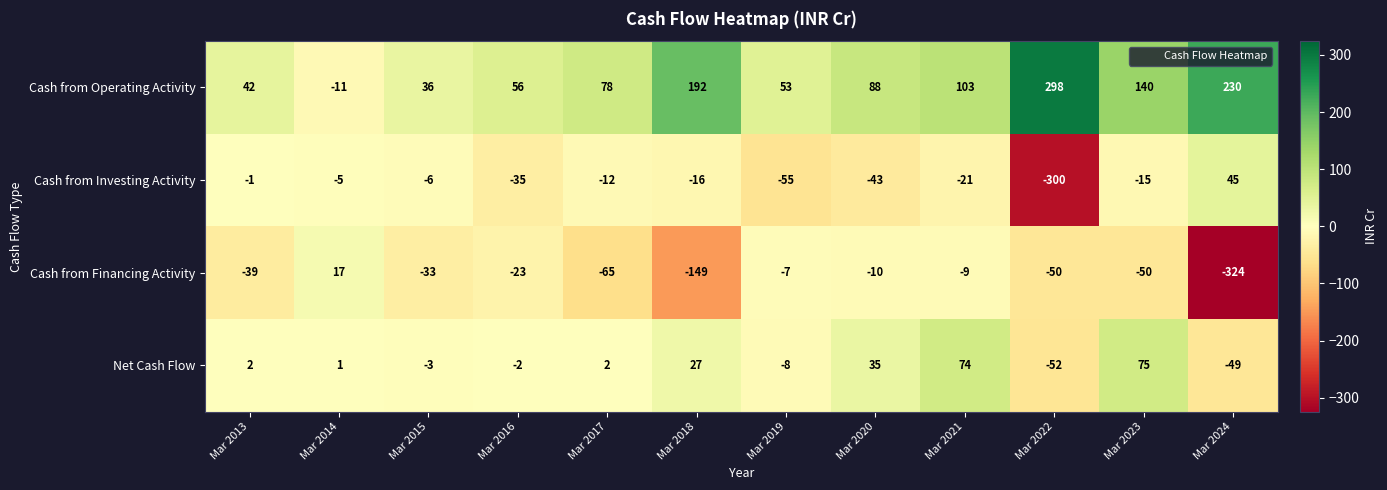

At which category is the sum across all series the highest?

Mar 2023